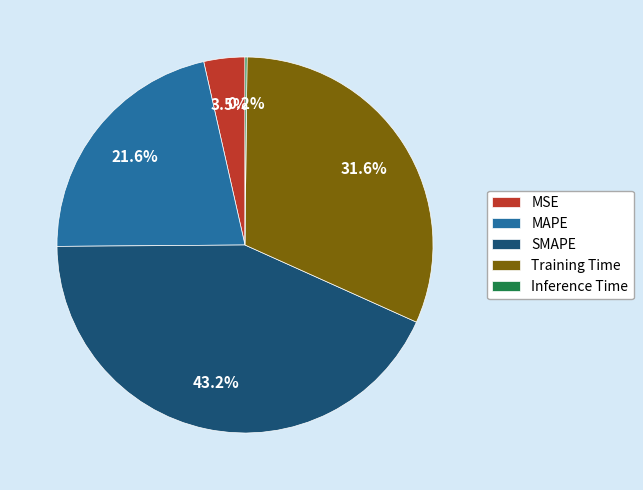

What is the largest slice in the pie chart?

SMAPE